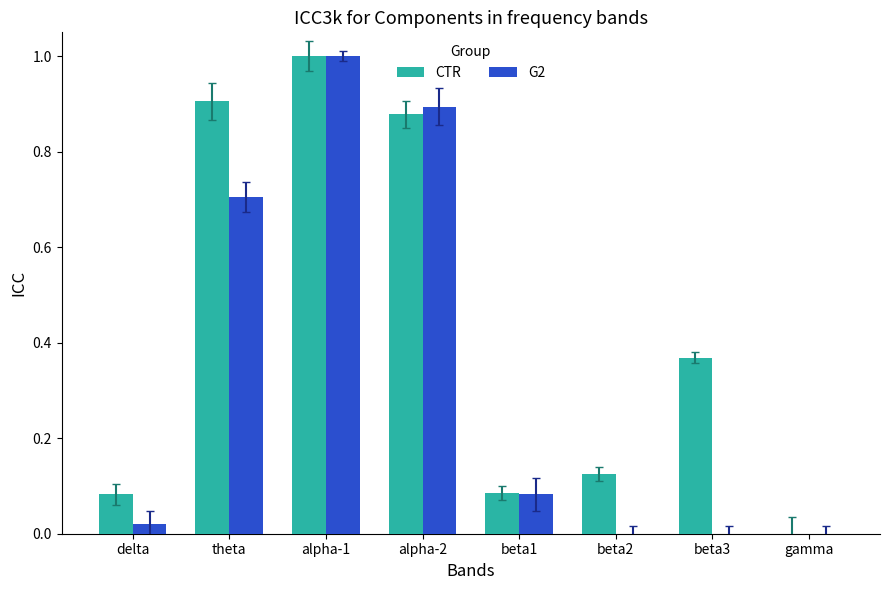

What is the sum of the CTR values at beta2 and beta3?

0.5